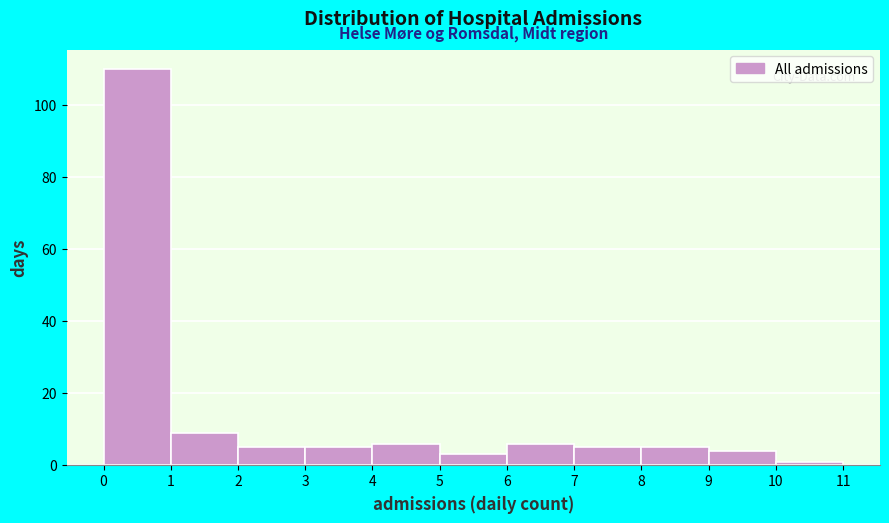

What is the height of the bar covering 6 to 7 on the x-axis? The values are not printed on the chart, so give them approximately, as read against the axis.

6